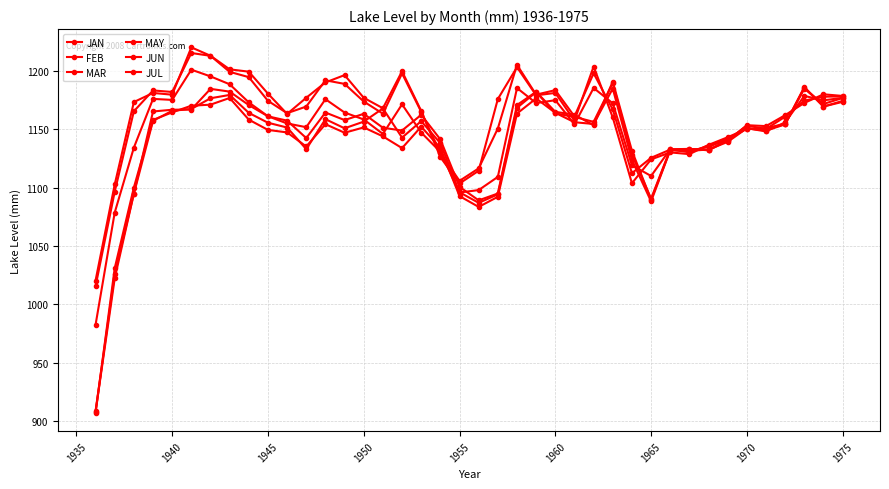

How many lines are shown in the chart?

6